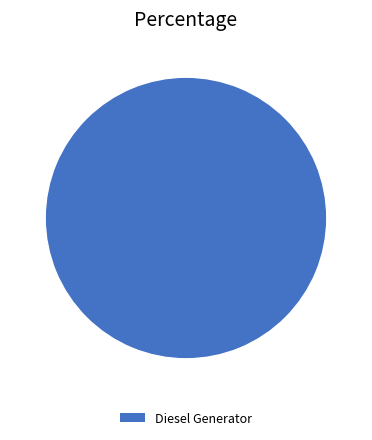

True or false: Diesel Generator accounts for 90% of the total.

False